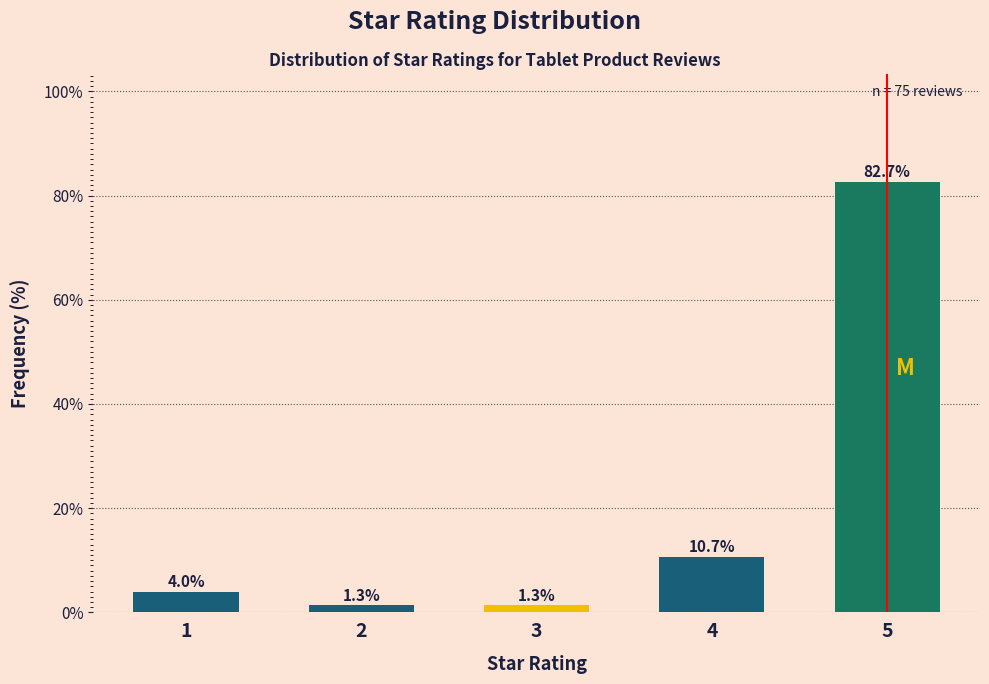

Reading left to right, extract all data points from this chart.

1=4.0	2=1.3	3=1.3	4=10.7	5=82.7